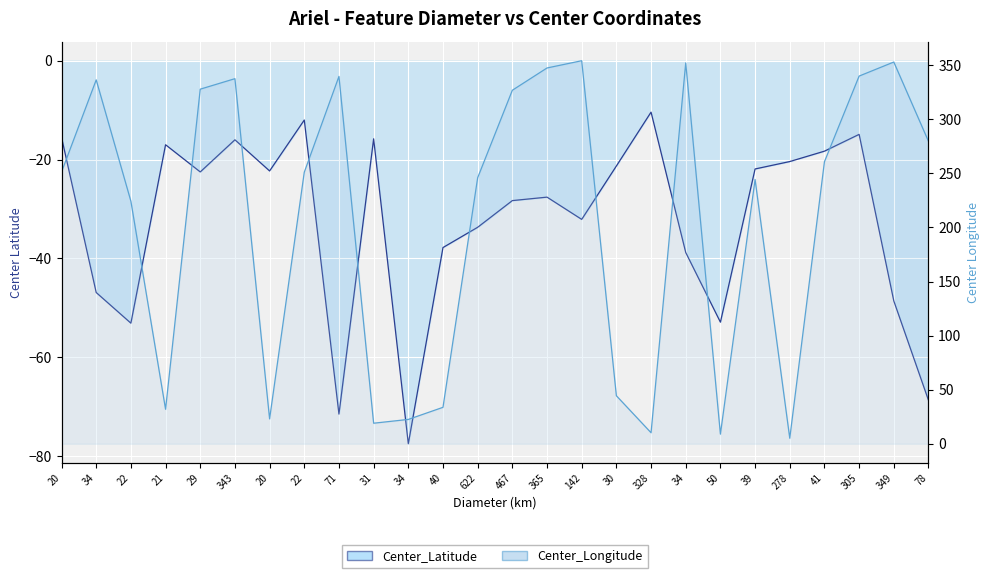

In Center_Latitude, how many points are lower than both neighbors (excluding endpoints)?

7